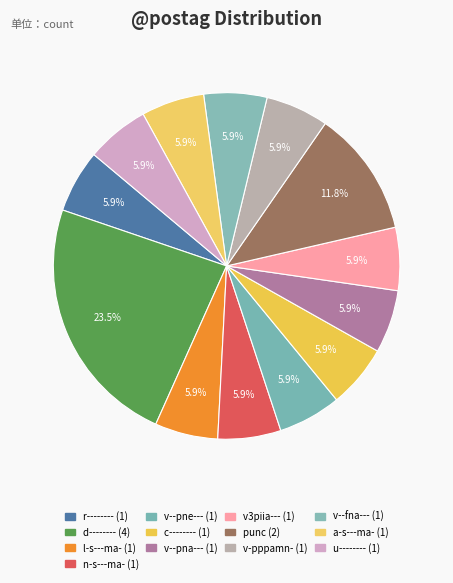

The v-pppamn- slice represents 1% of the pie. True or false?

False